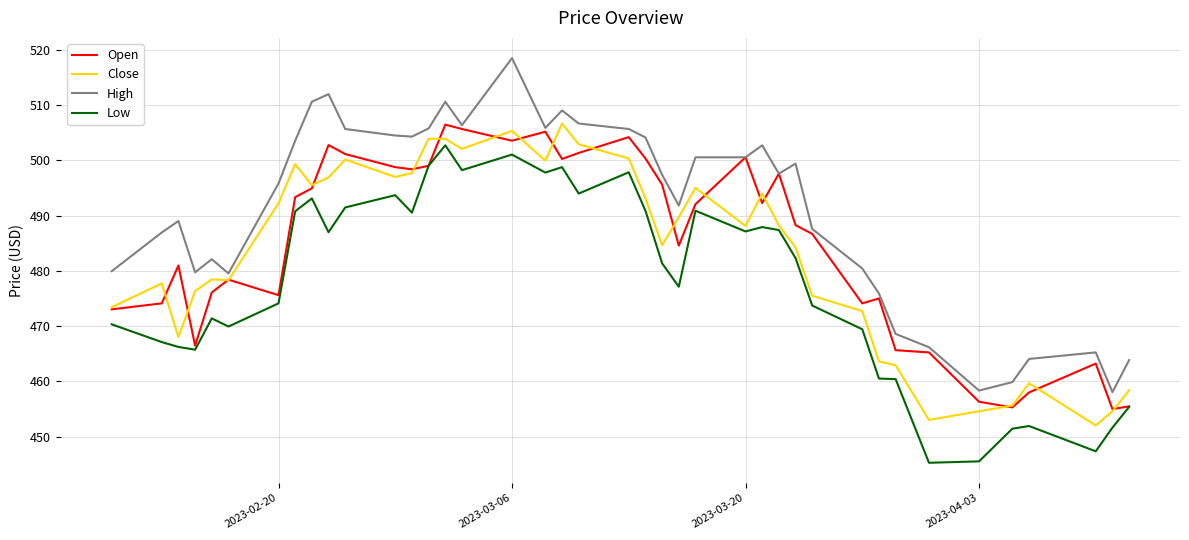

True or false: High has more than 0 points higher than both neighbors.

True